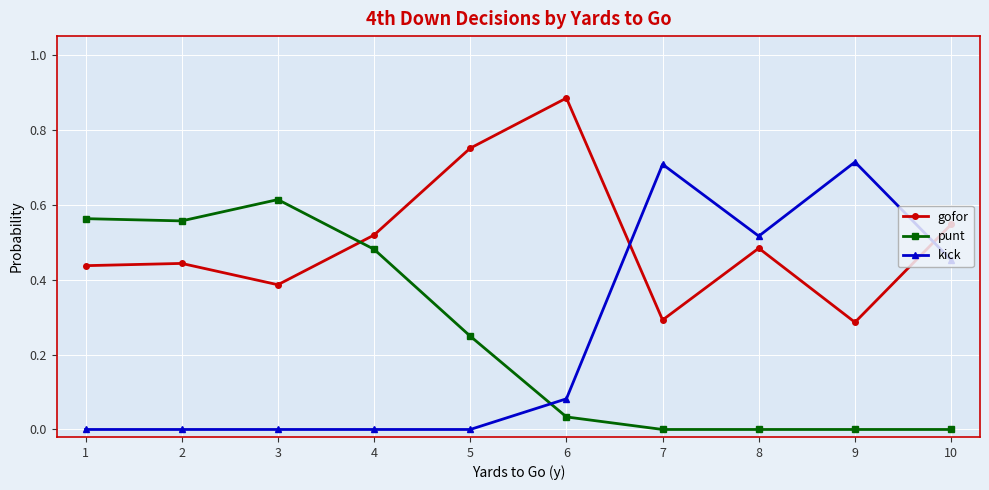

Which series changed the most between 3 and 8?

punt